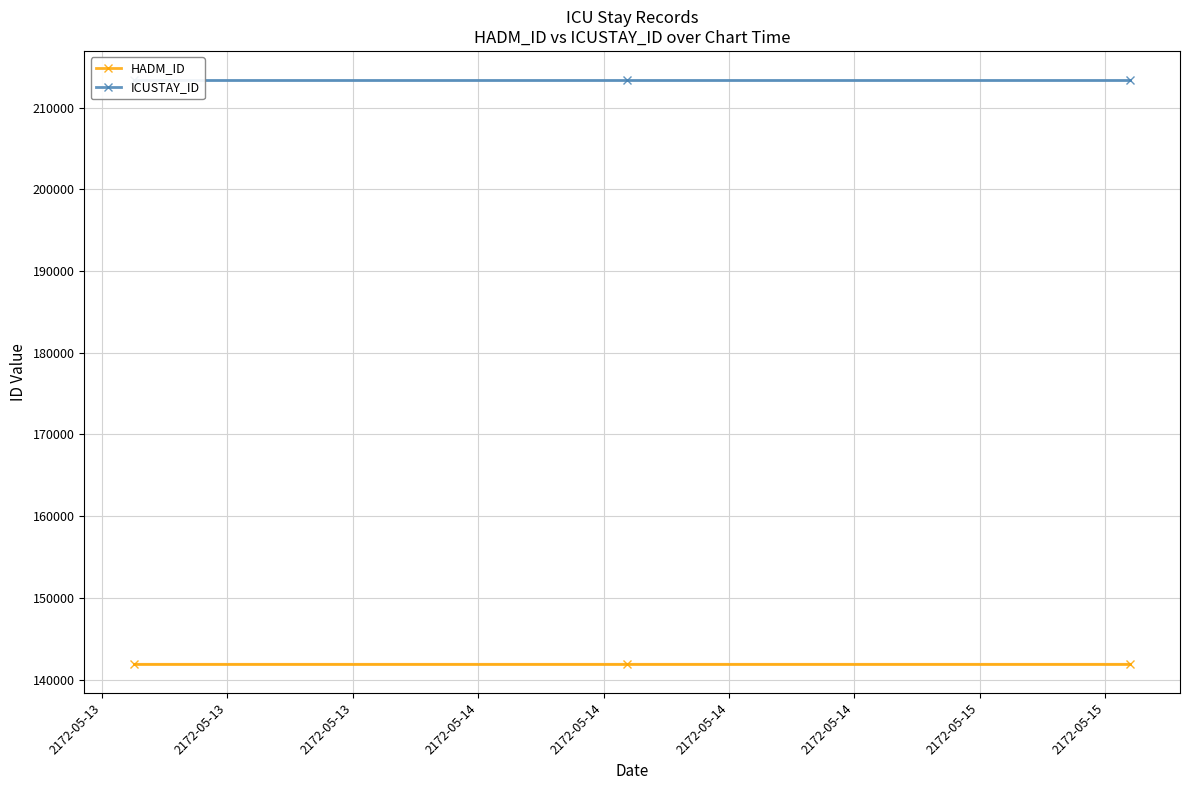

What are all the series names shown in the legend?

HADM_ID, ICUSTAY_ID